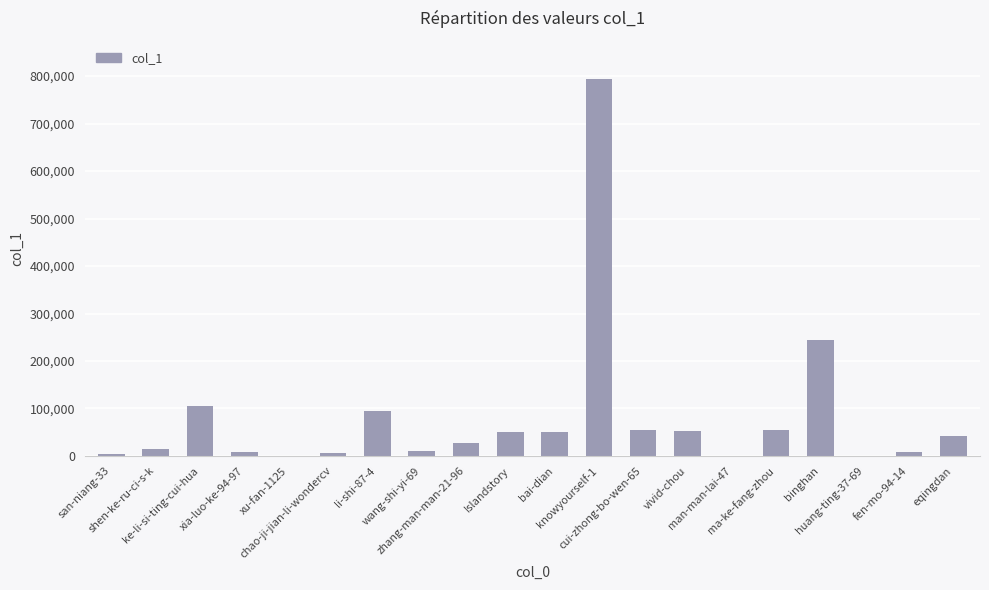

Are the bars horizontal?

No